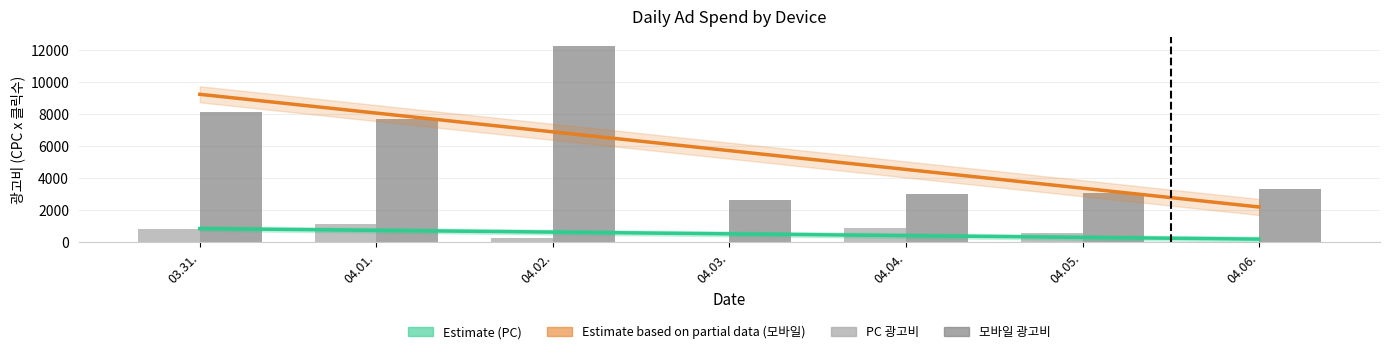

Which series has the largest total across all categories?

모바일